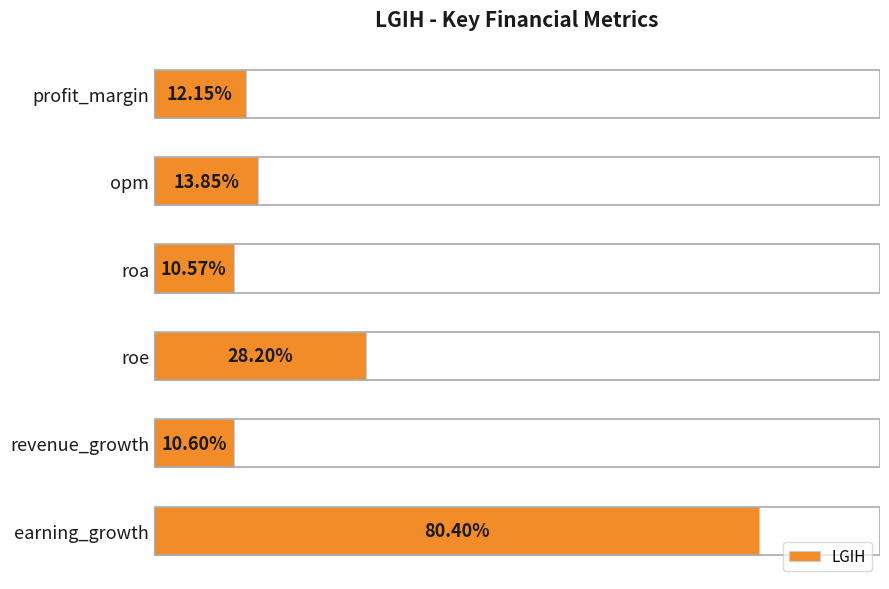

What is the label of the 1st bar from the top?

profit_margin